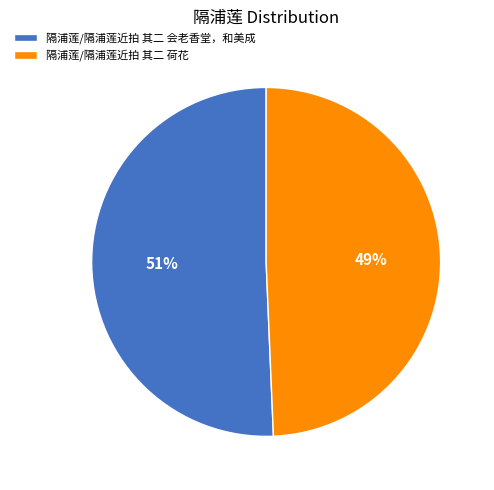

How many slices are in this pie chart?

2